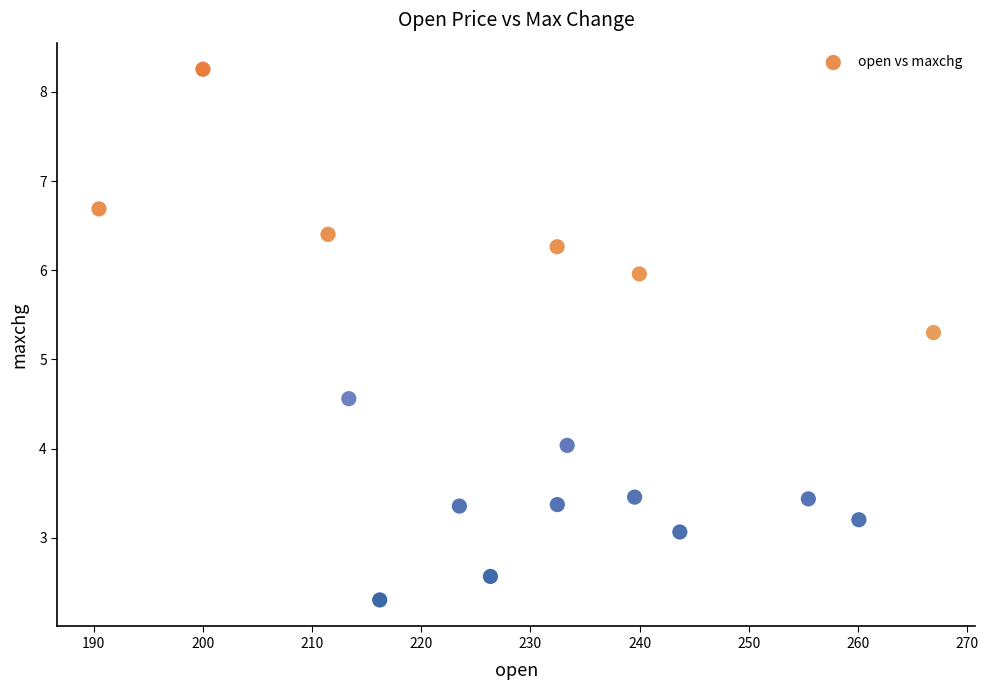

What Y value in the scatter plot is closest to 5?

5.3